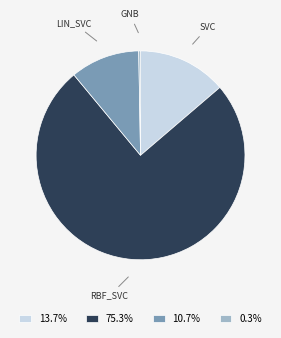

Is 75.3% the majority of the pie?

Yes